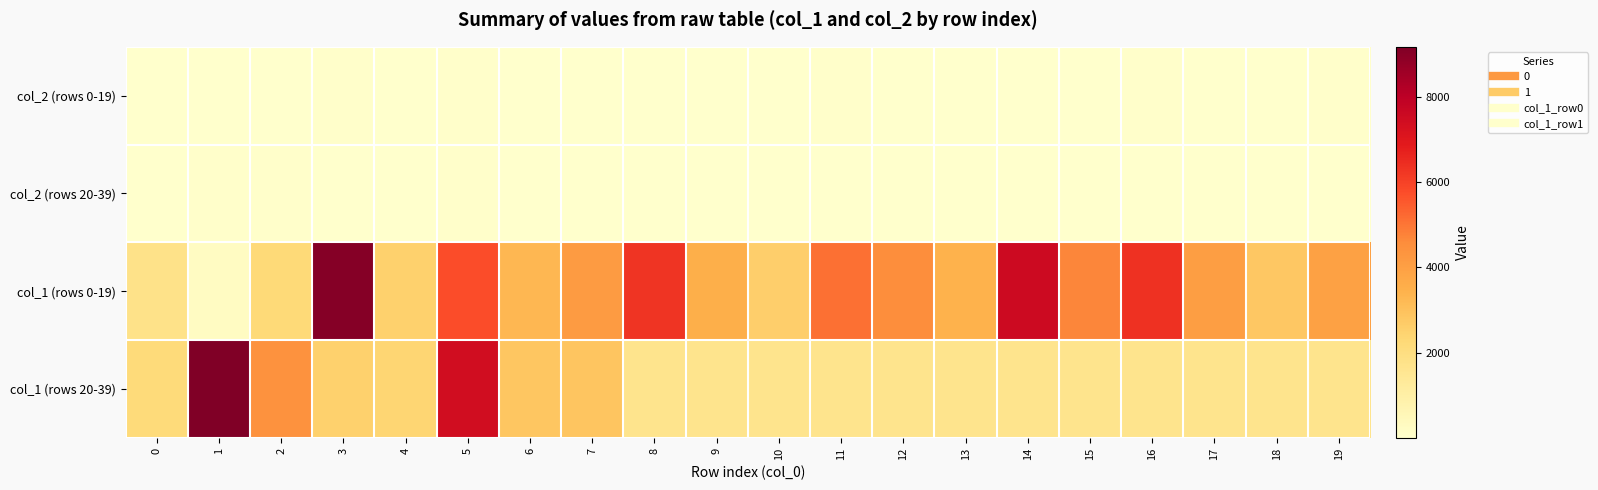

Which has a higher value, 10 or 9?

9